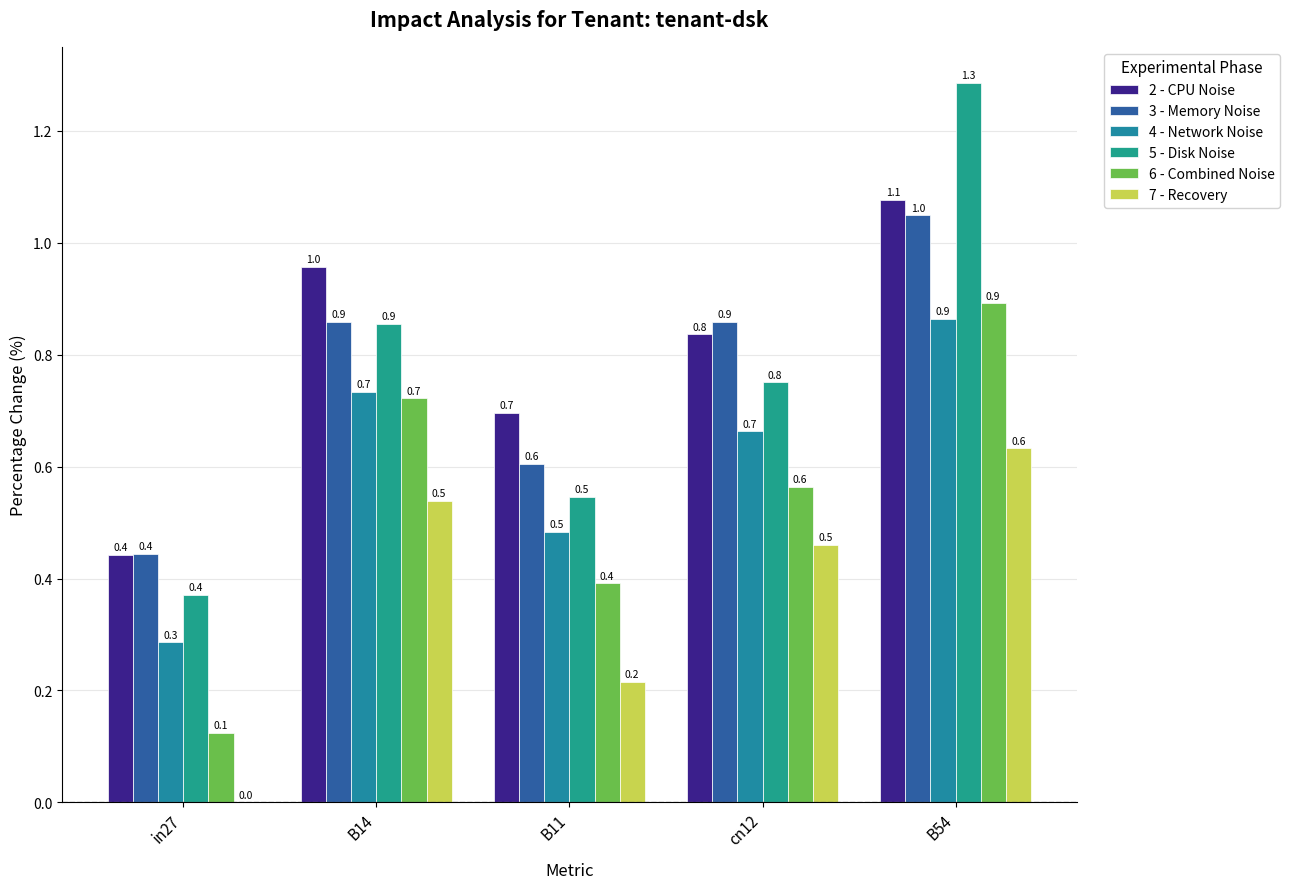

Are the bars grouped side by side (vs. stacked)?

Yes